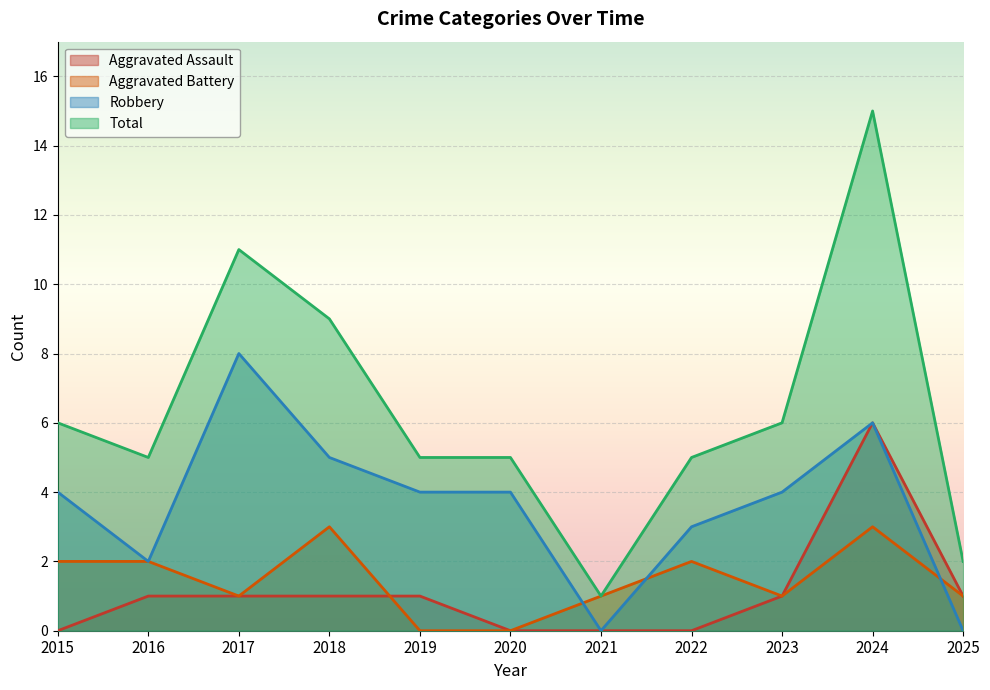

What is the value of the Robbery point at the 10th from the left?

6